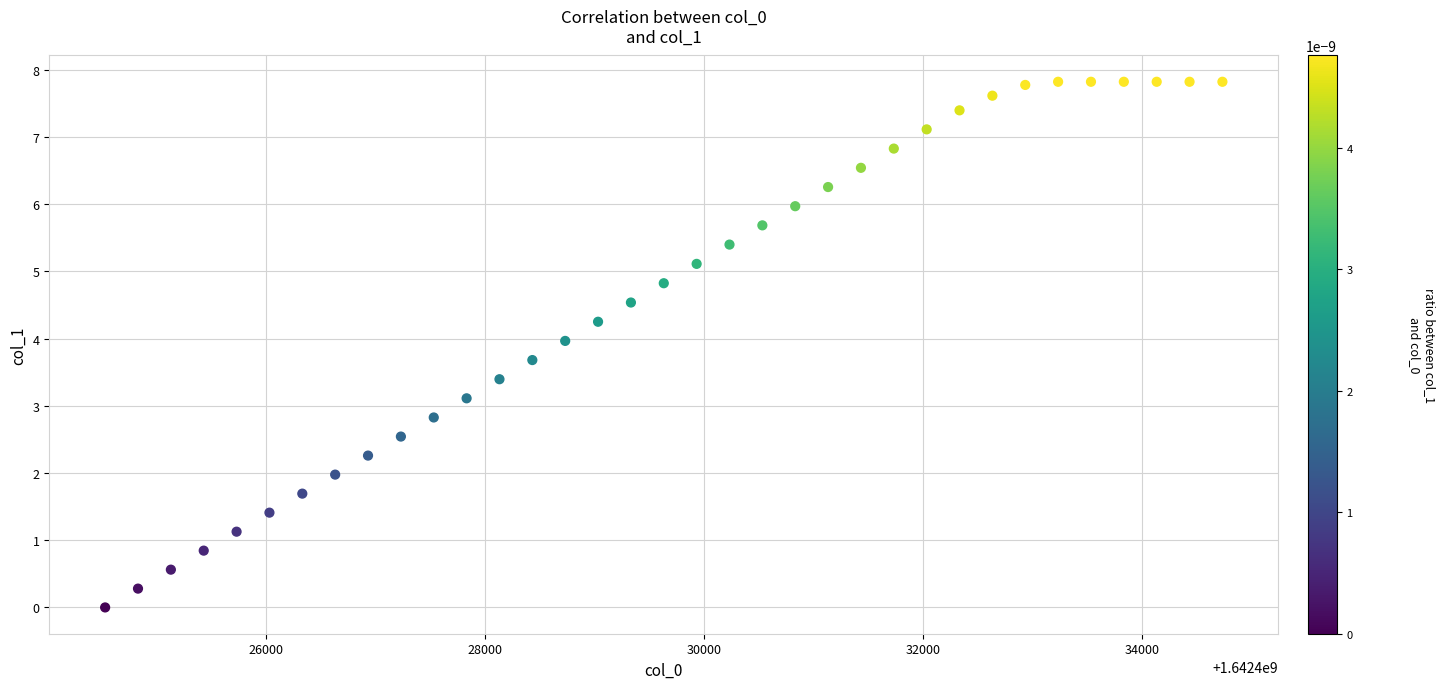

What is the range of X values (max minus min)?

10200.0